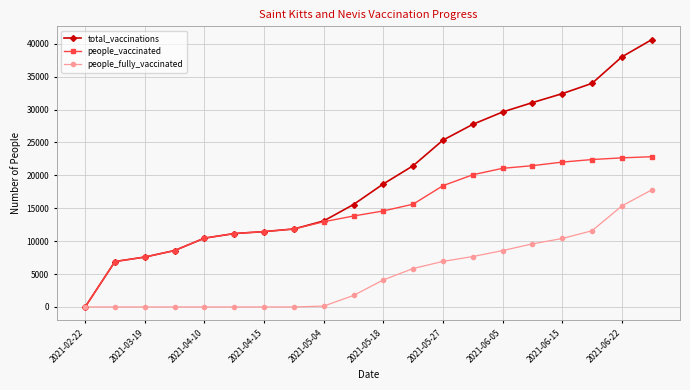

List the series in order of their peak value, lowest first.

people_fully_vaccinated, people_vaccinated, total_vaccinations